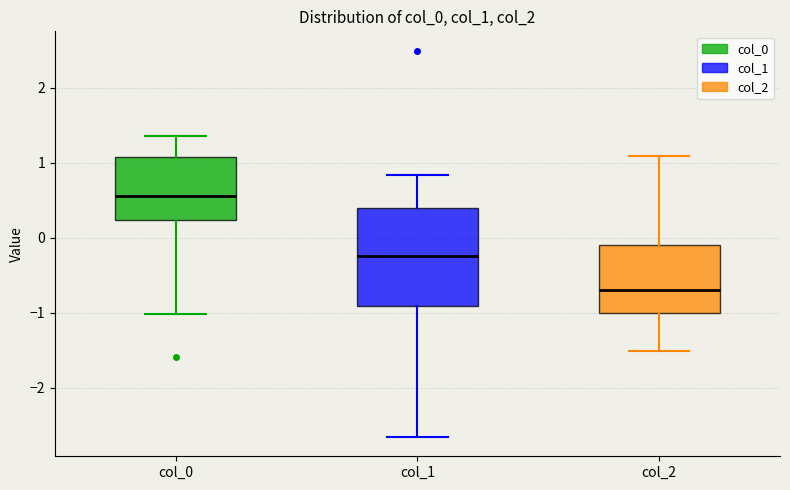

Which box's median line is the highest?

col_0